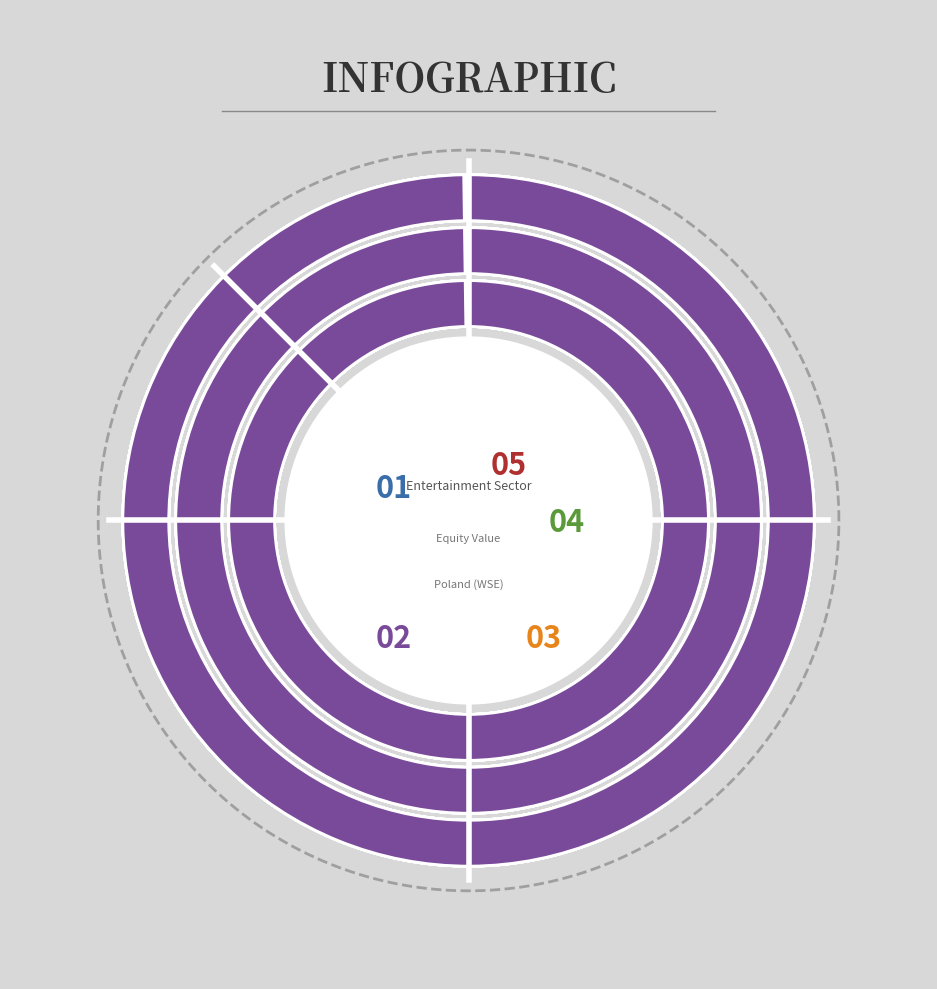

What is the change in value from Astro S.A. to The Farm 51?

+35.1